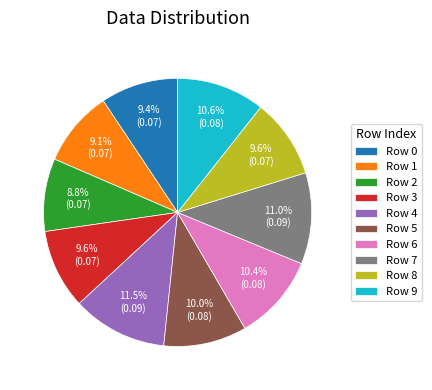

What percentage is NOT represented by Row 3?

90.4%